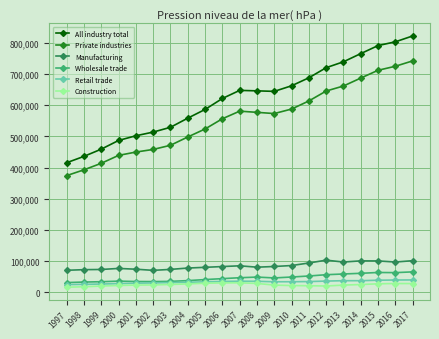

True or false: All industry total has more than 0 interior local peaks.

True